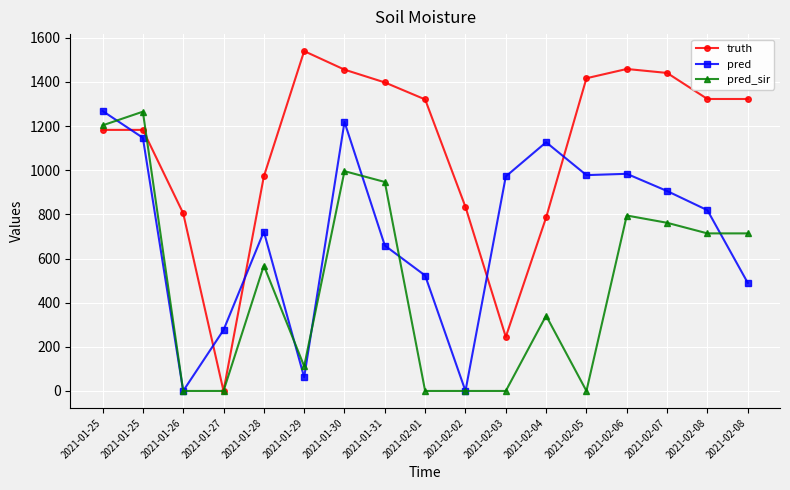

How many lines are shown in the chart?

3